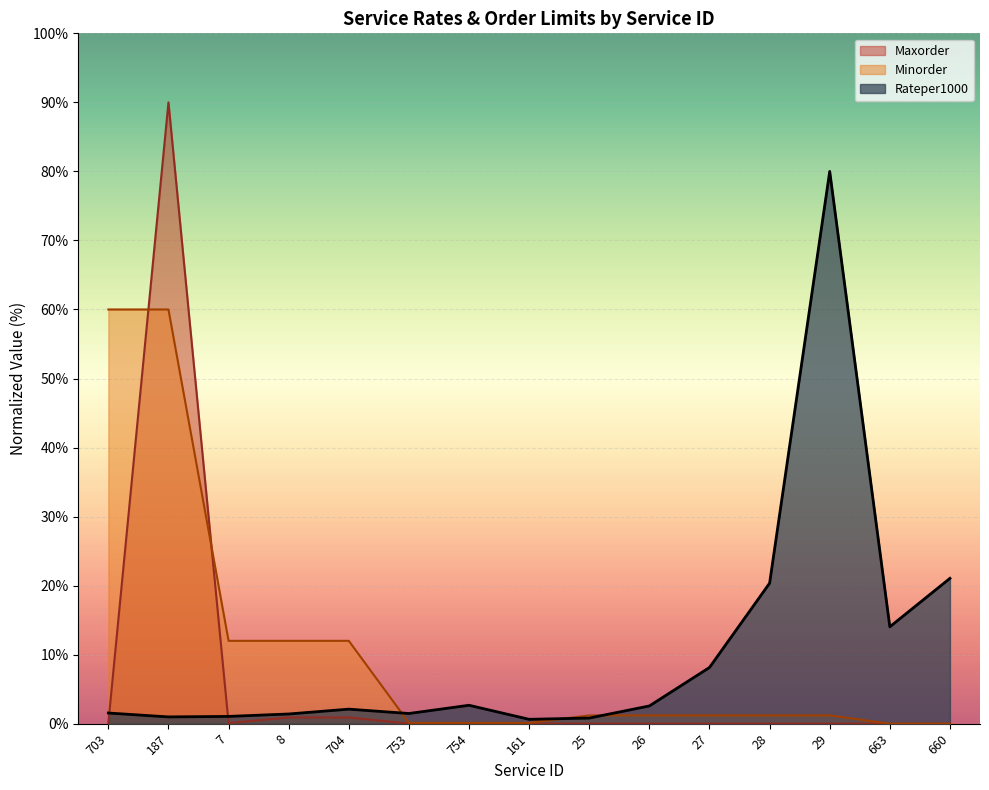

What is the average value of the Maxorder series?

6.1